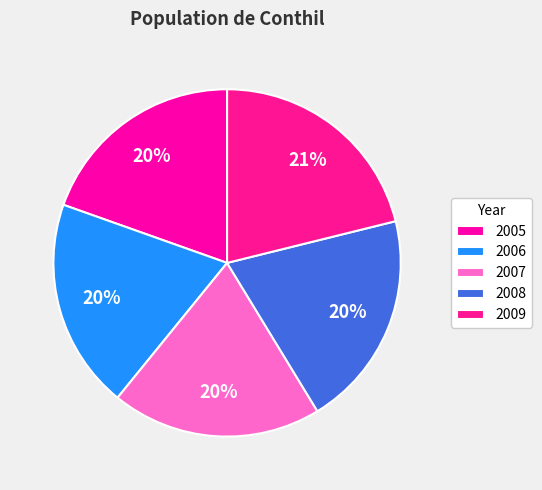

How many segments does this pie chart have?

5